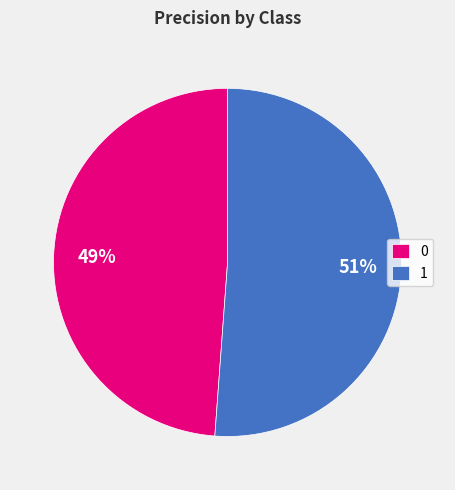

True or false: 0 accounts for 49% of the total.

True